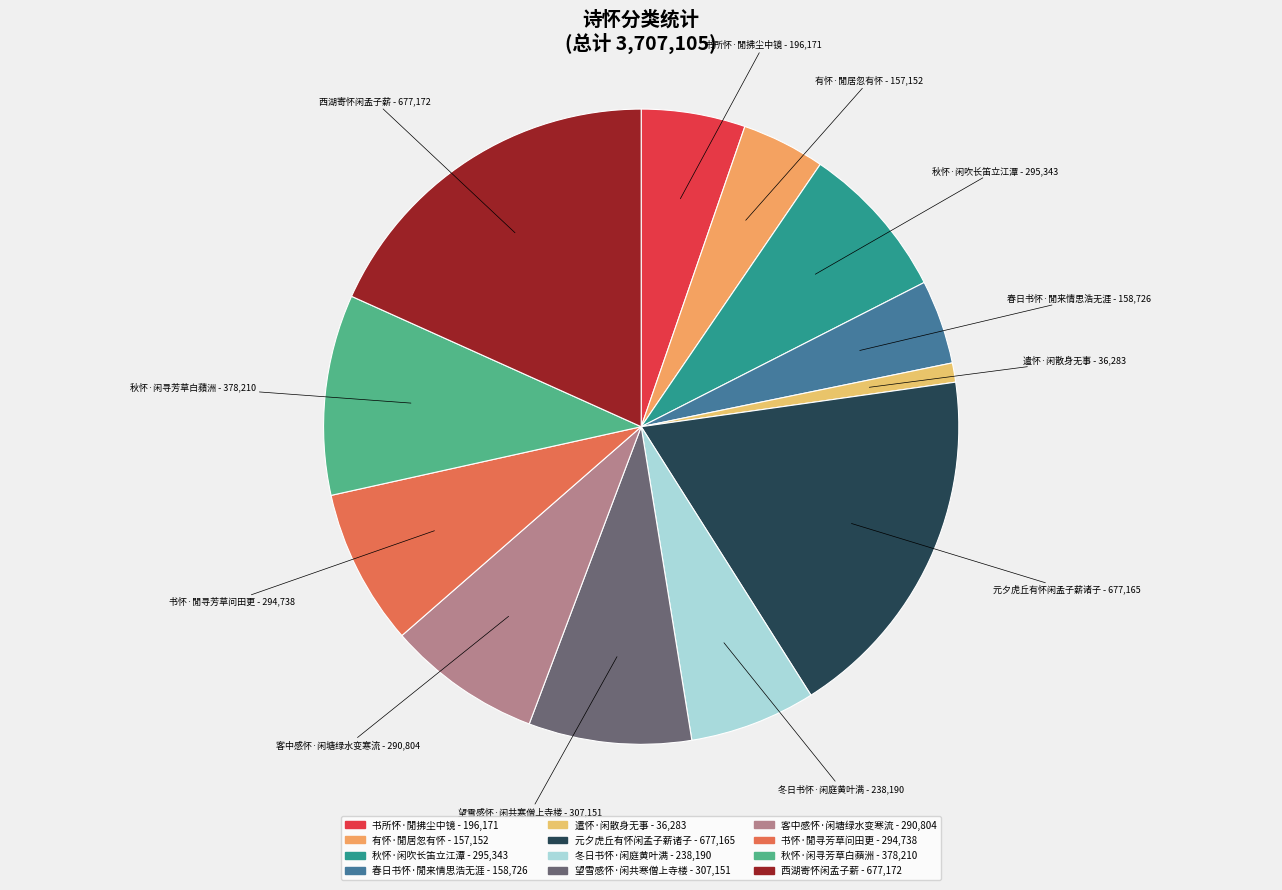

Do 春日书怀·閒来情思浩无涯 - 158,726 and 客中感怀·闲塘绿水变寒流 - 290,804 together represent more than half of the pie?

No